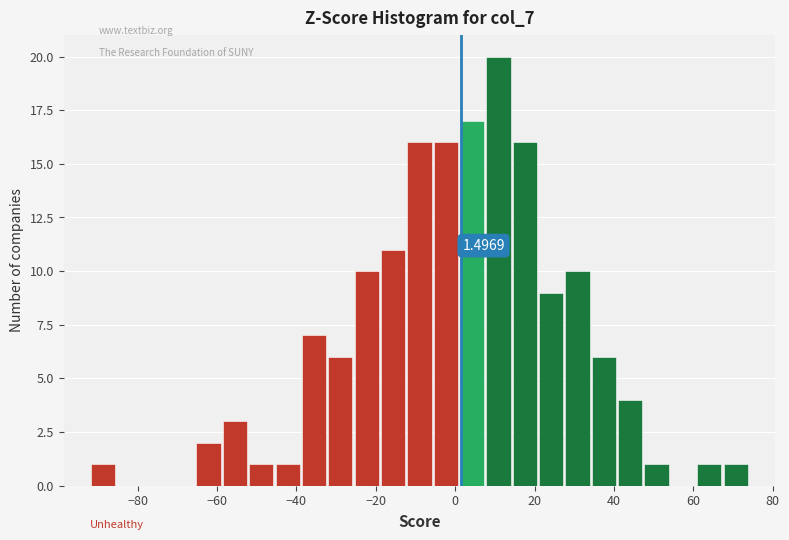

Read against the x-axis, roughly where is the centre of the tallest bar?

10